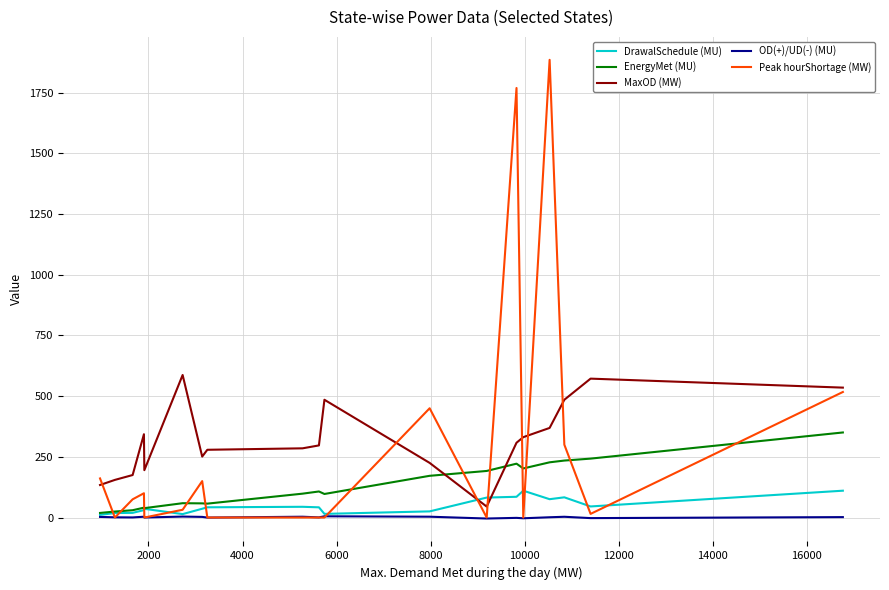

Which series has the widest spread of values?

Peak hourShortage (MW)